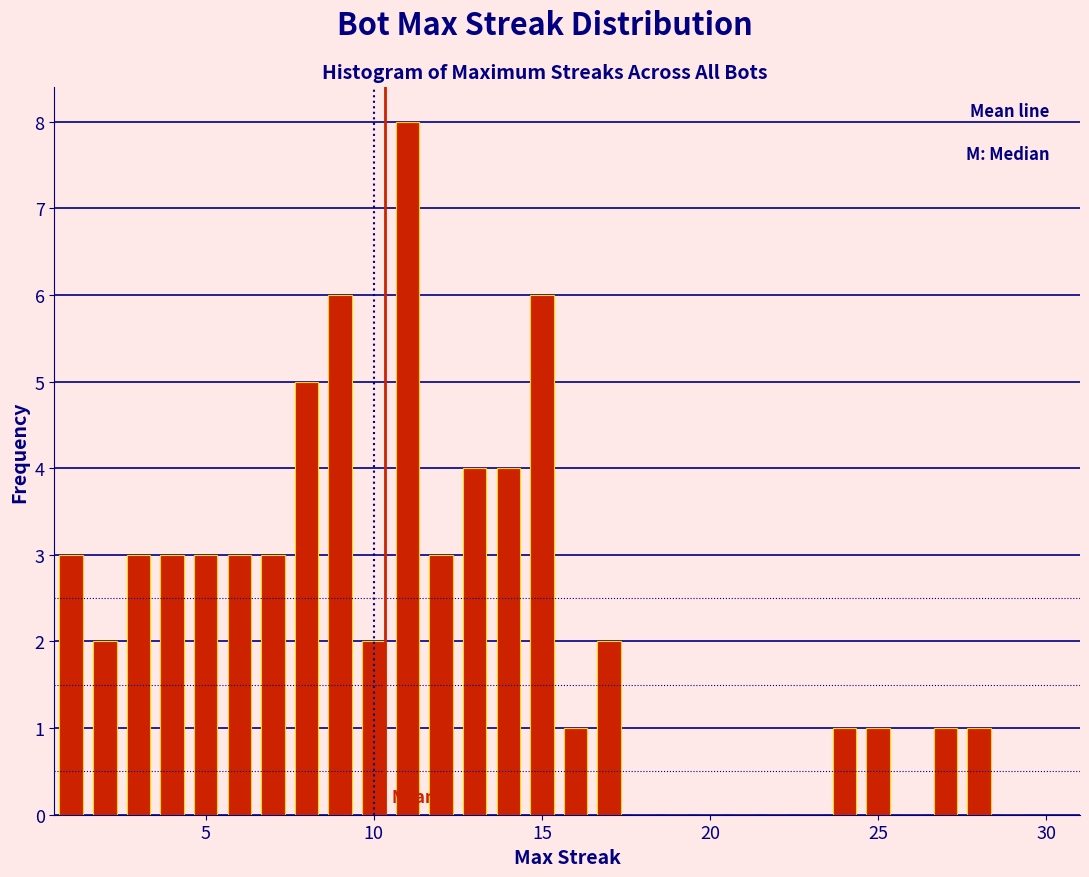

Around what value on the x-axis is the tallest bar? Give the approximate position of its centre, as read against the axis.

11.0